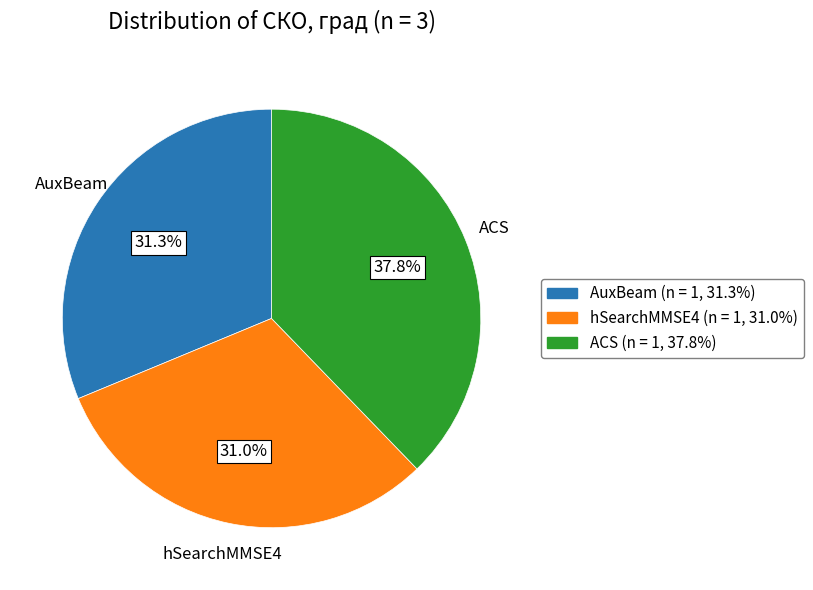

Count the number of slices in the pie.

3